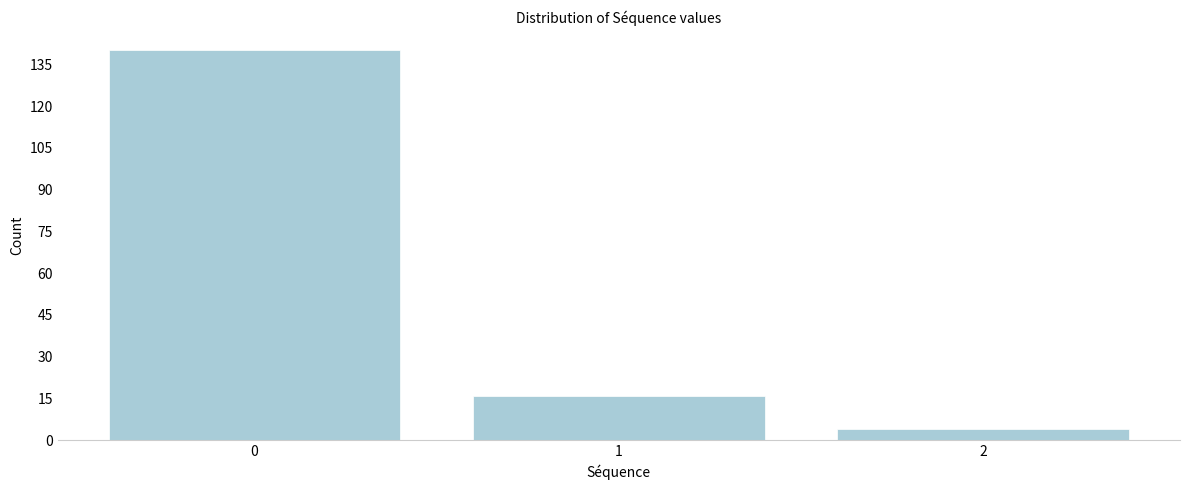

Reading left to right, list all the values displayed in this chart.

140	16	4